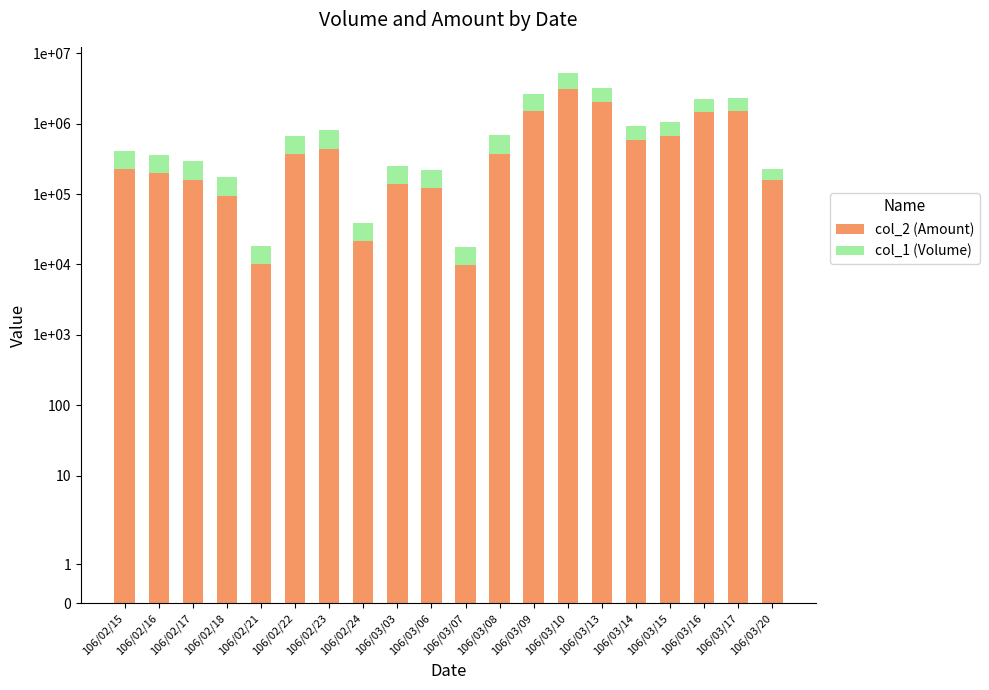

True or false: col_2 (Amount) has a value of 2141634 at 106/03/16.

False